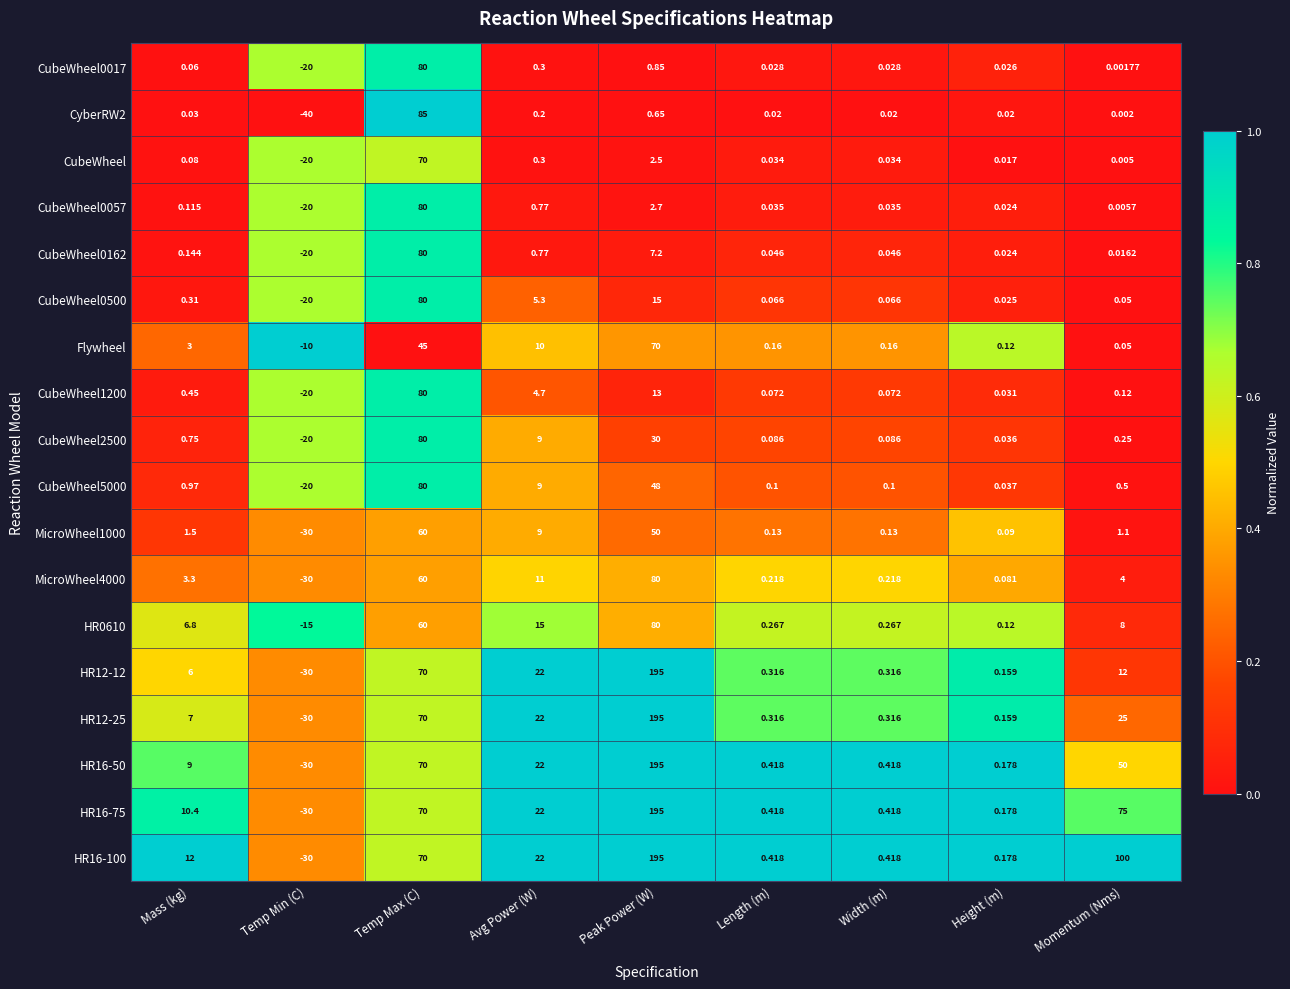

At how many categories does at least one series exceed 0?

8